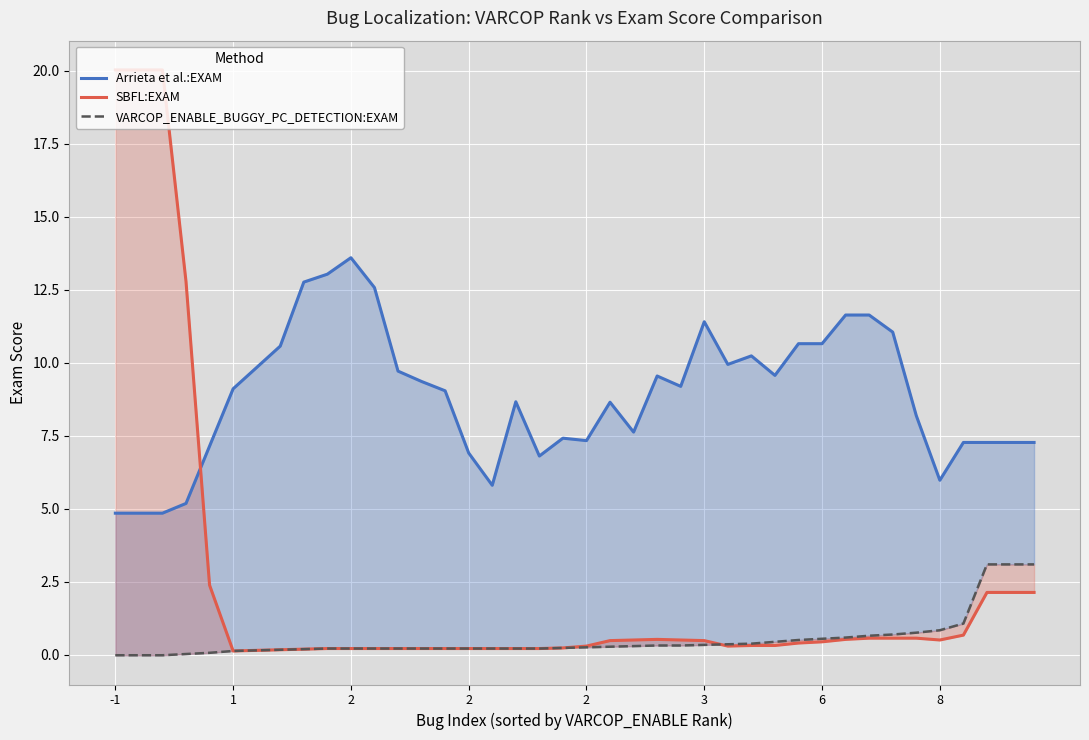

What is the value of the SBFL:EXAM point at the 29th from the left?

0.3